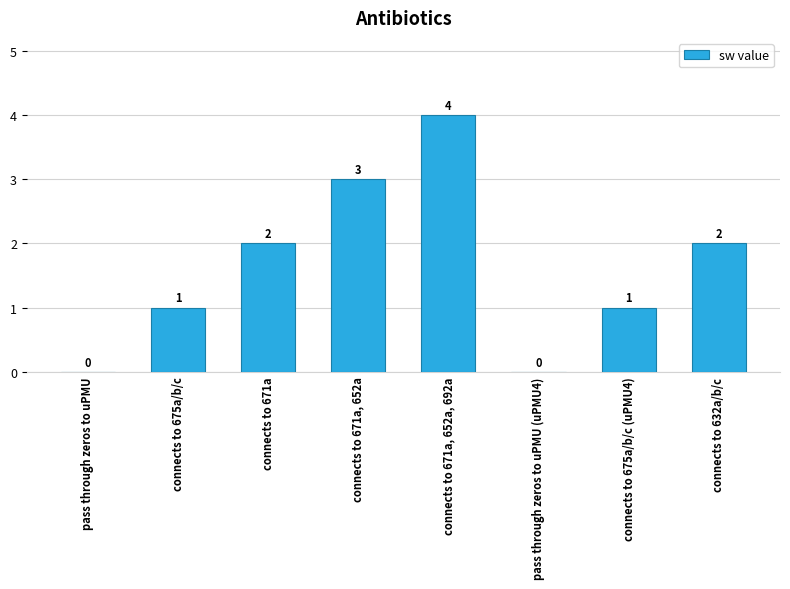

Are the bars horizontal?

No